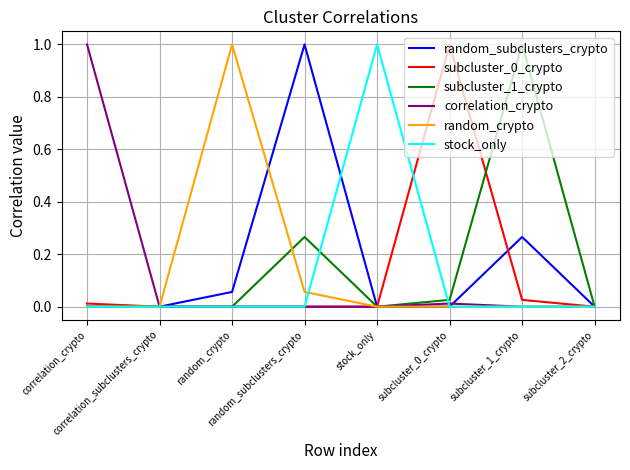

Is it true that random_subclusters_crypto equals -0.3 at subcluster_2_crypto?

False